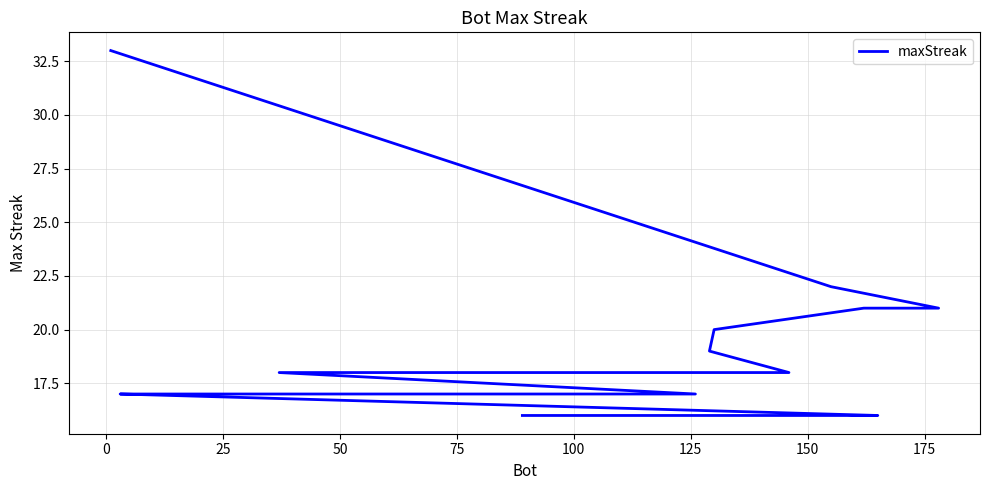

Which has a higher value, 125 or 50?

50